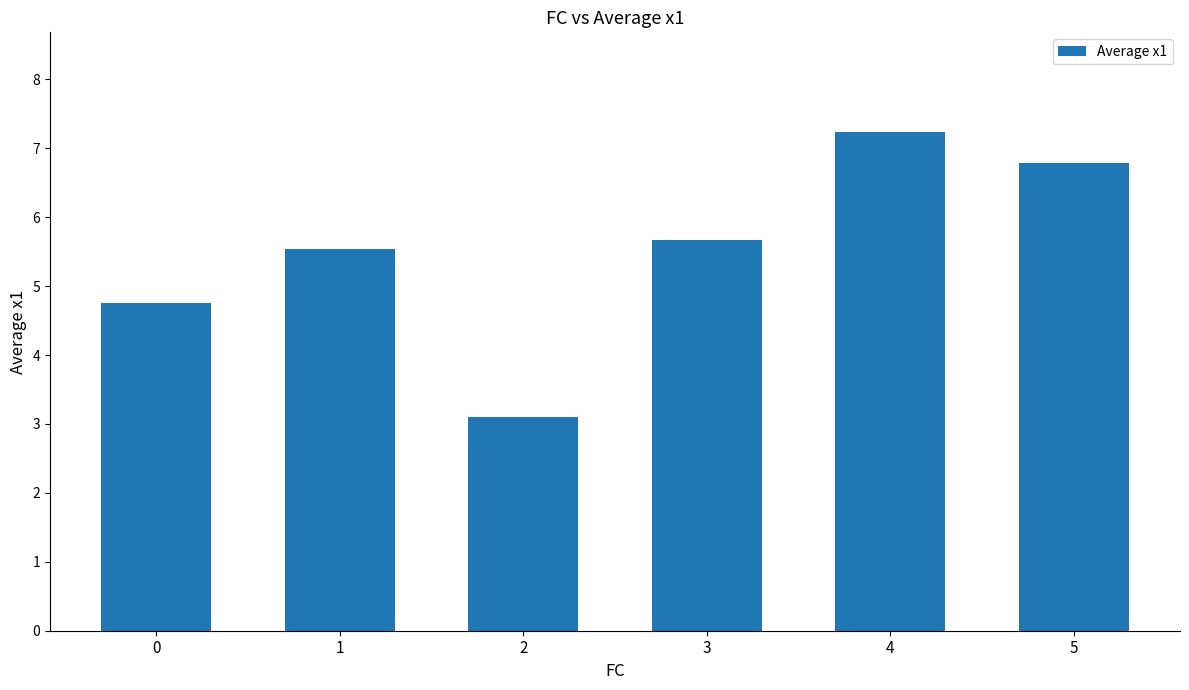

What is the change in value from 1 to 2?

-2.4